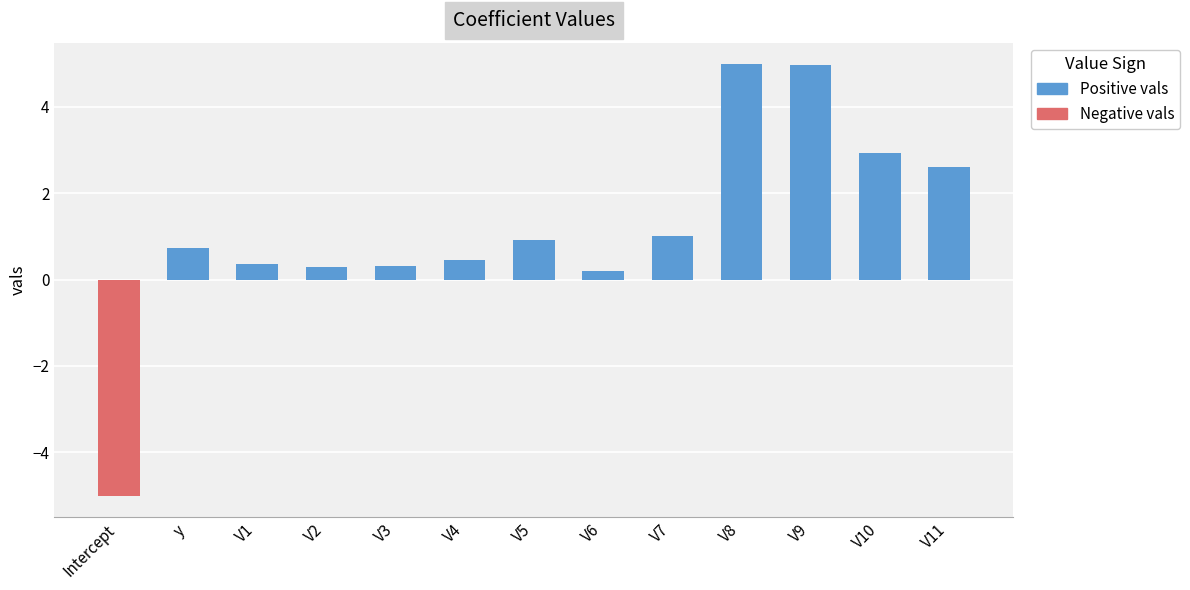

Are the bars horizontal?

No